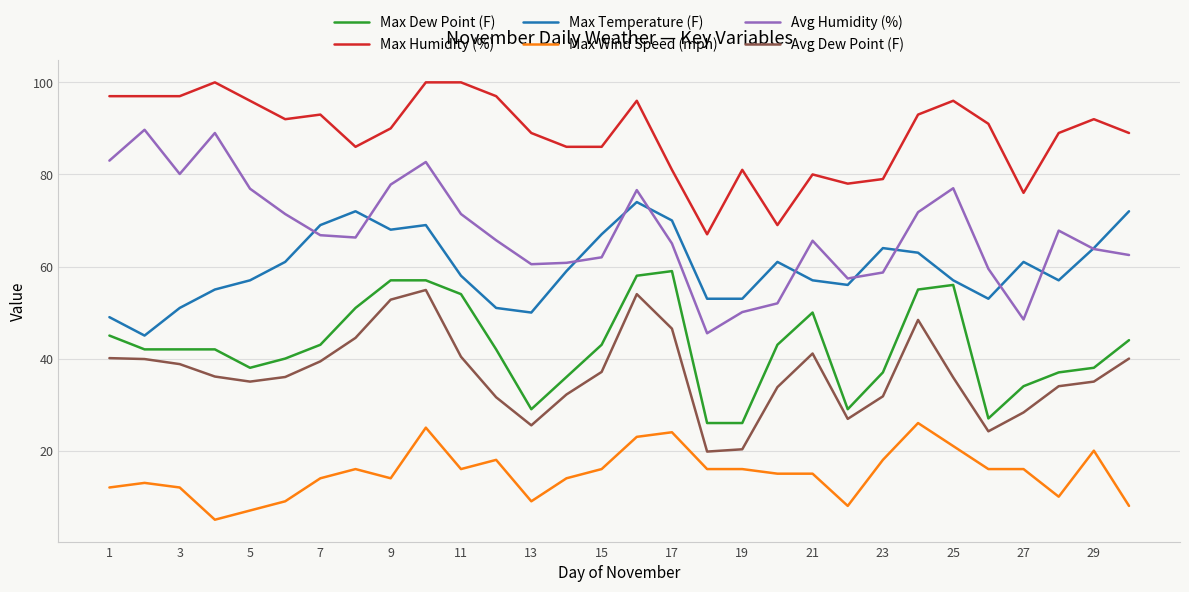

True or false: Max Humidity (%) and Max Dew Point (F) intersect in this chart.

False